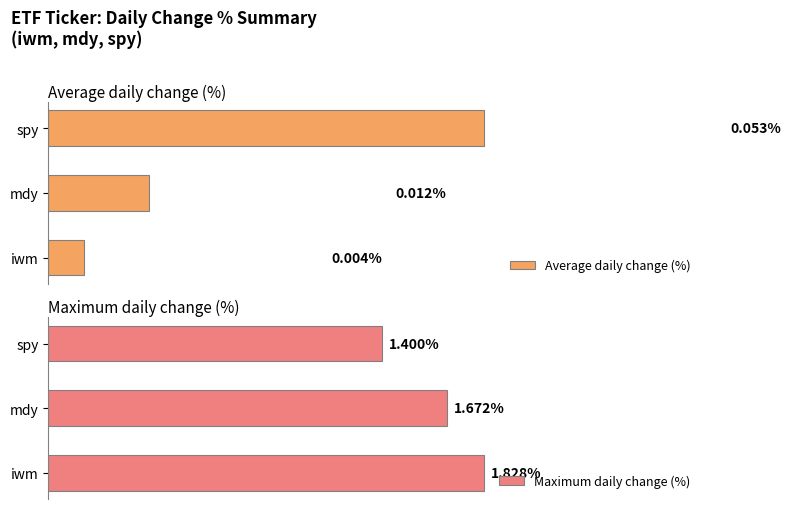

How many groups of bars are there?

3